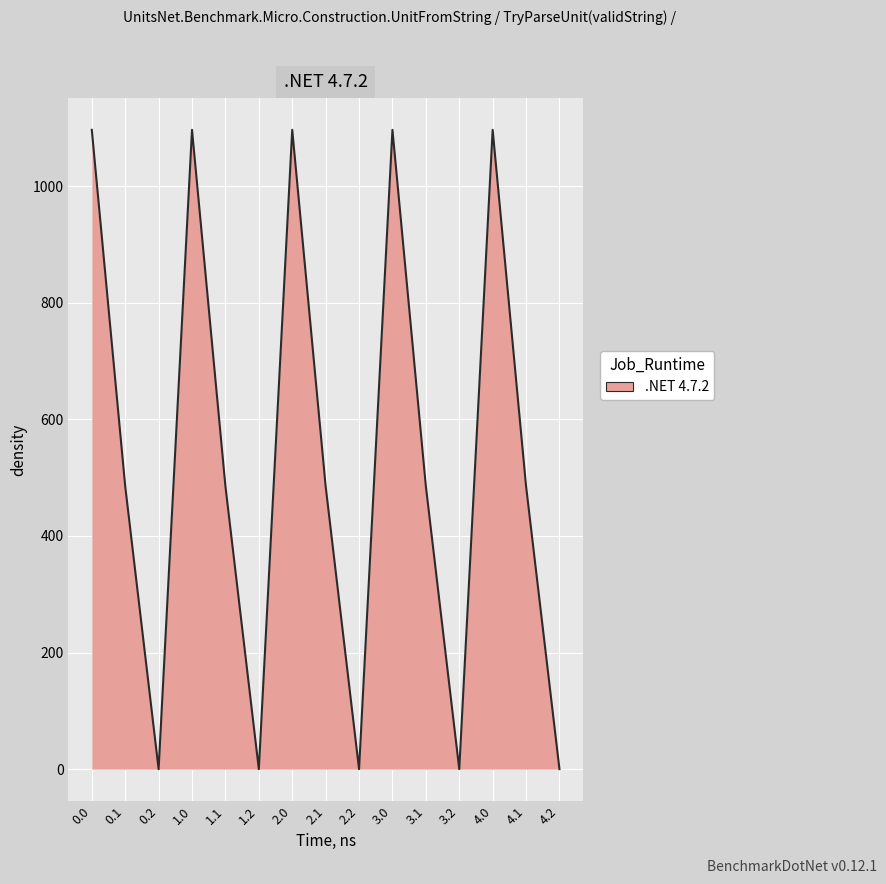

Reading left to right, list all the values displayed in this chart.

0.0=1096.7	0.1=485.4	0.2=0.0	1.0=1096.7	1.1=485.4	1.2=0.0	2.0=1096.7	2.1=485.4	2.2=0.0	3.0=1096.7	3.1=485.4	3.2=0.0	4.0=1096.7	4.1=485.4	4.2=0.0